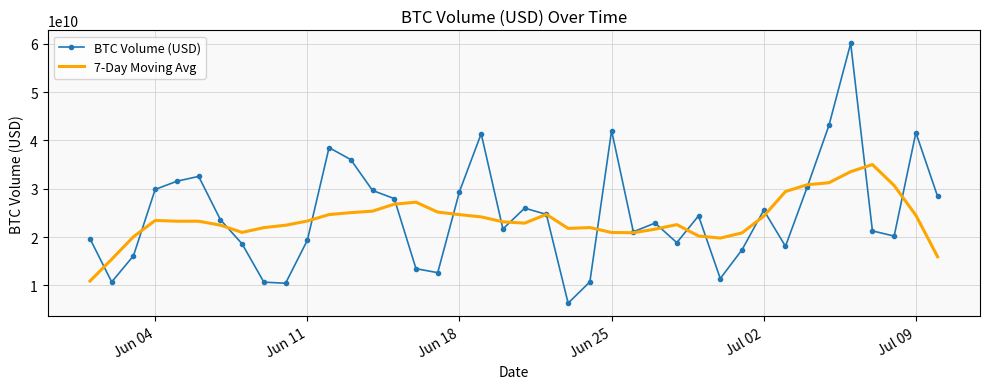

List the series in order of their peak value, highest first.

BTC Volume (USD), 7-Day Moving Avg